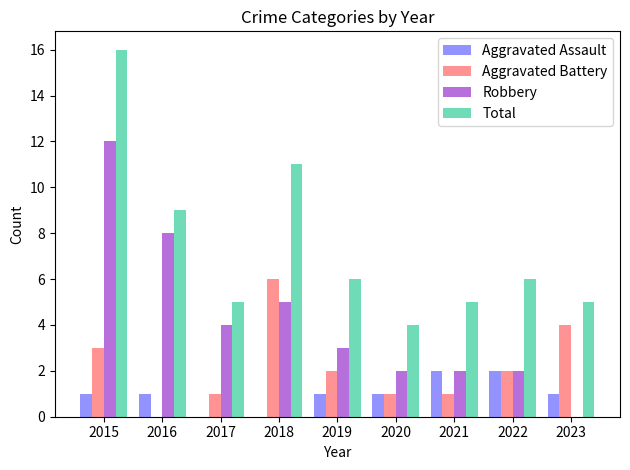

Is the value of Aggravated Assault at 2018 greater than the value of Aggravated Battery at 2019?

No